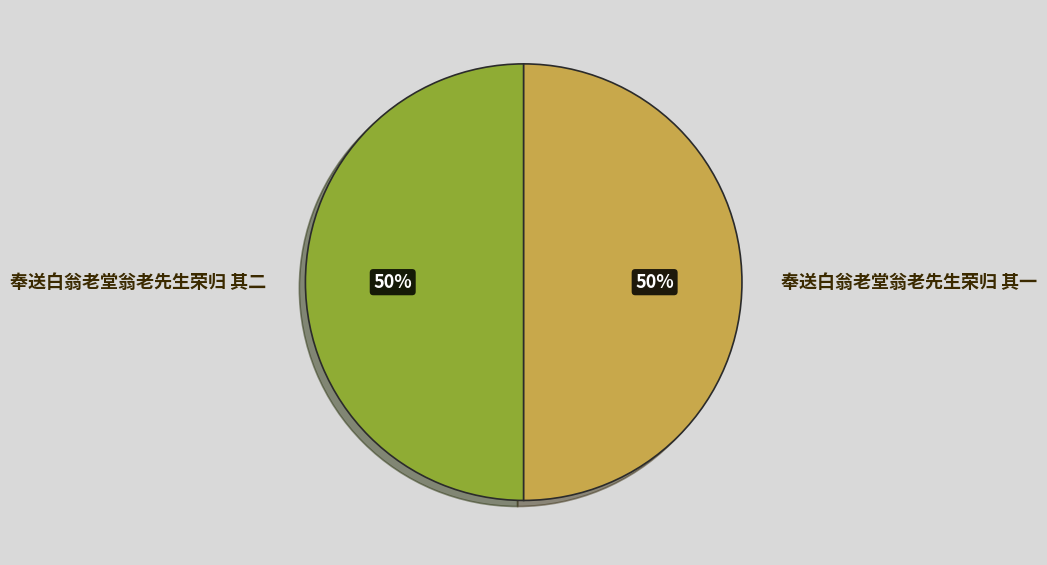

To the nearest percent, what percentage of the pie is 奉送白翁老堂翁老先生荣归 其一?

50%